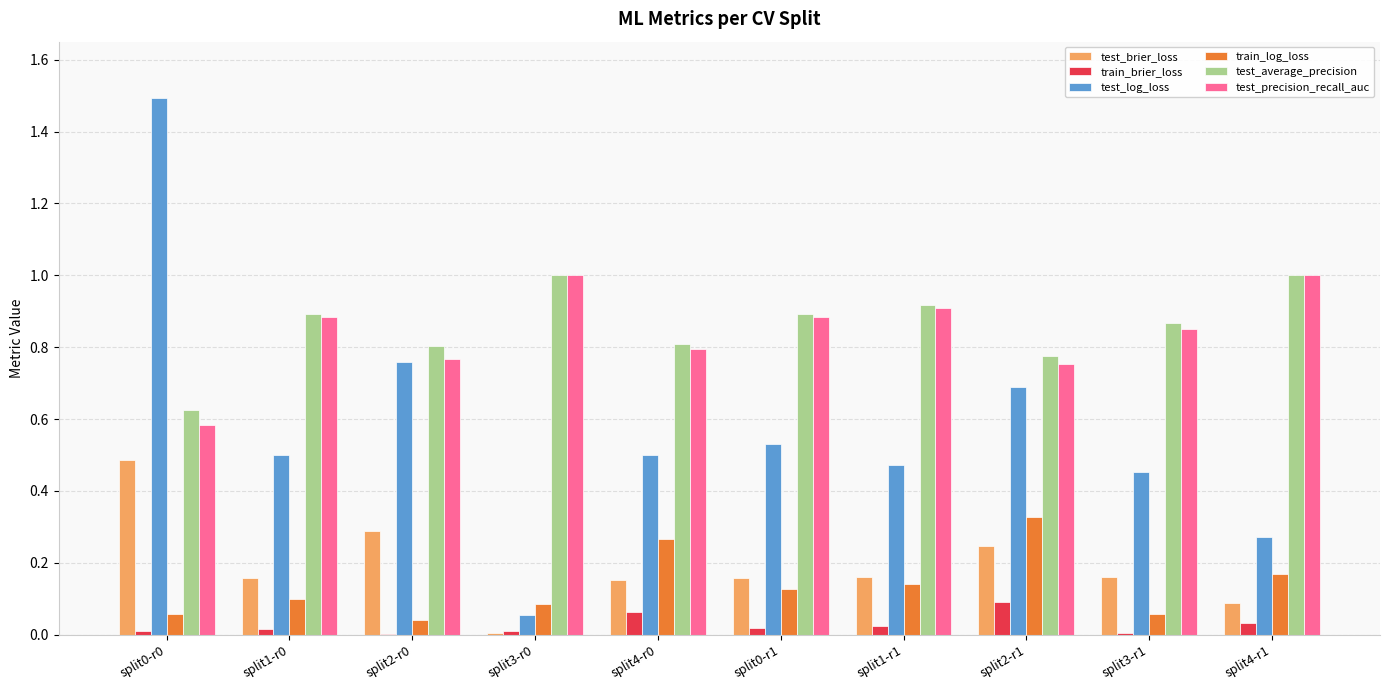

What is the total value across all series at split4-r1?

2.6